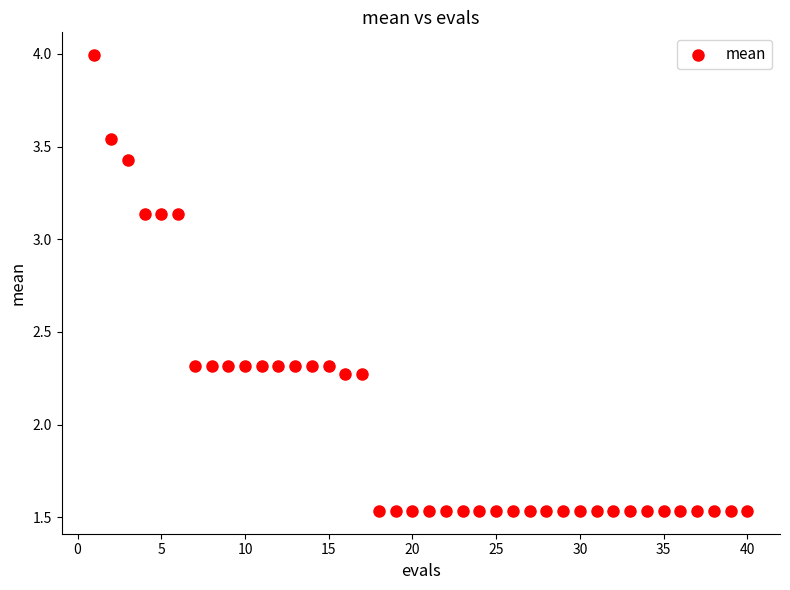

What is the range of X values (max minus min)?

39.0